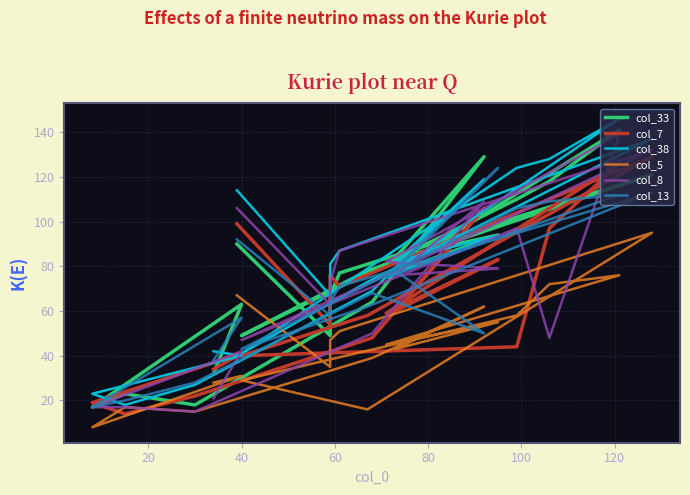

How many values in the col_38 series are below 81?

10